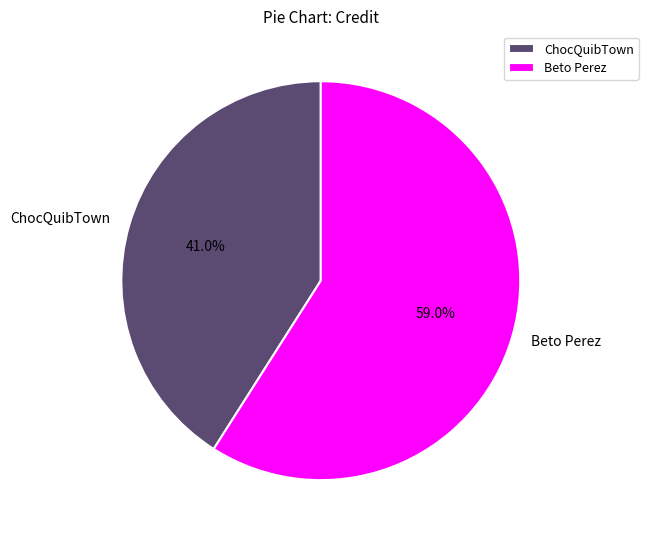

Is the sum of Beto Perez and ChocQuibTown greater than half?

Yes